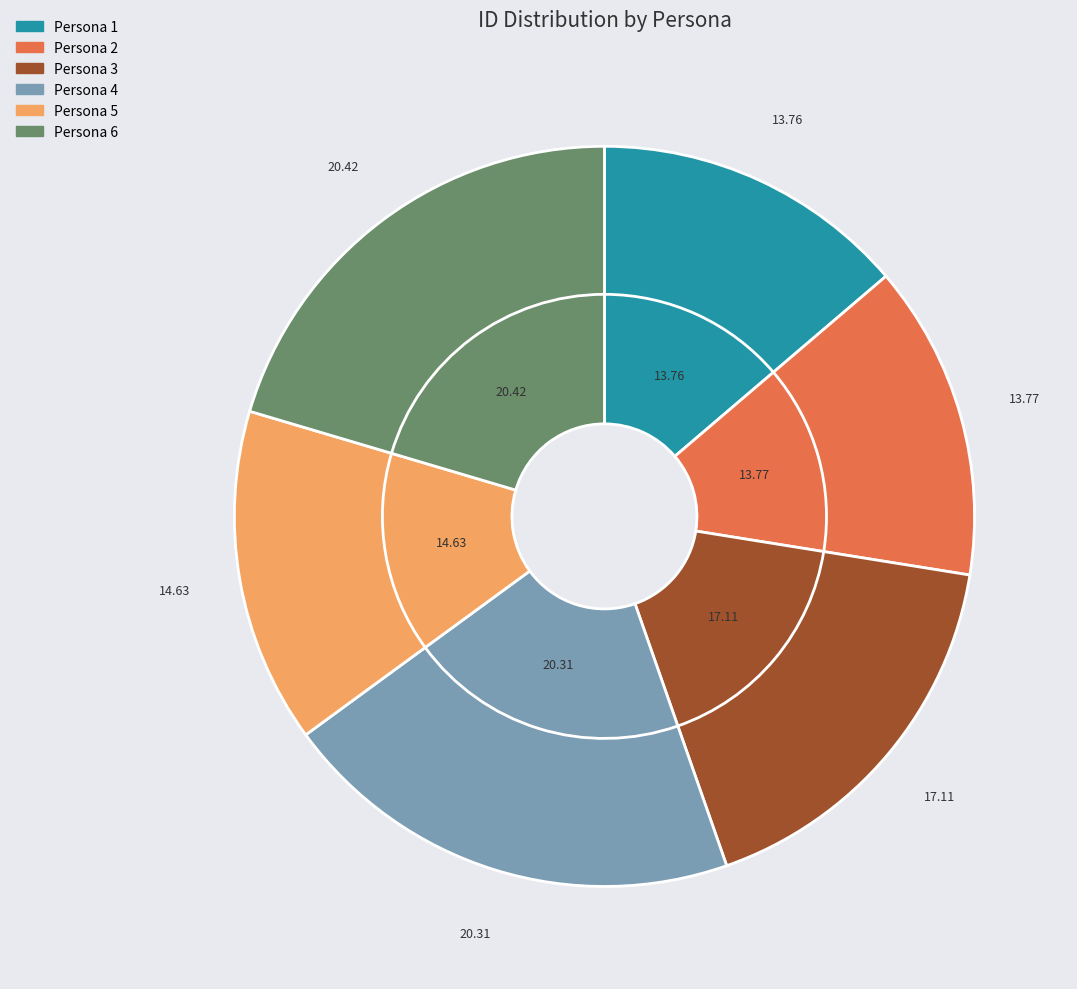

What is the ratio of the value at Persona 6 to the value at Persona 5?

1.4